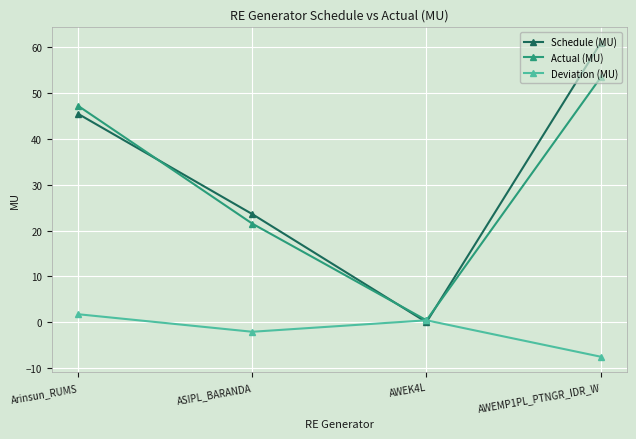

True or false: Deviation (MU) has a value of -7.5 at AWEMP1PL_PTNGR_IDR_W.

True